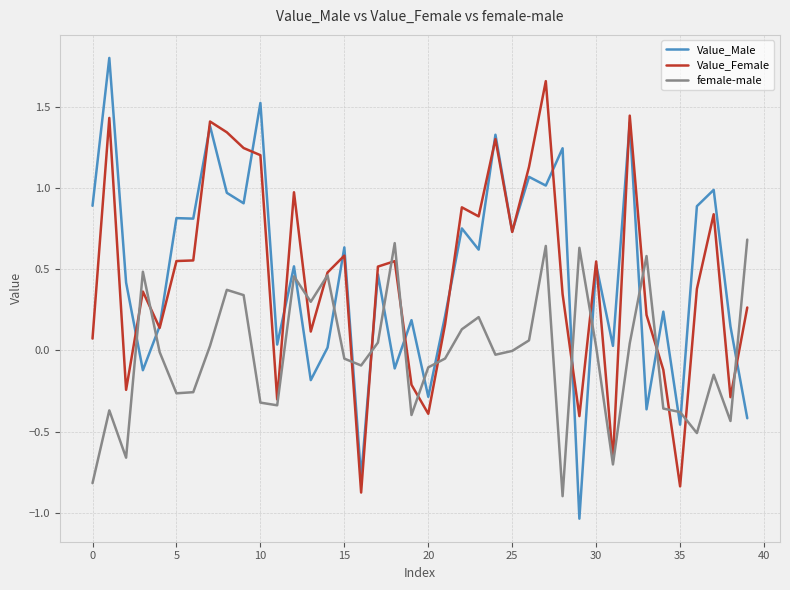

Which series has the widest spread of values?

Value_Male